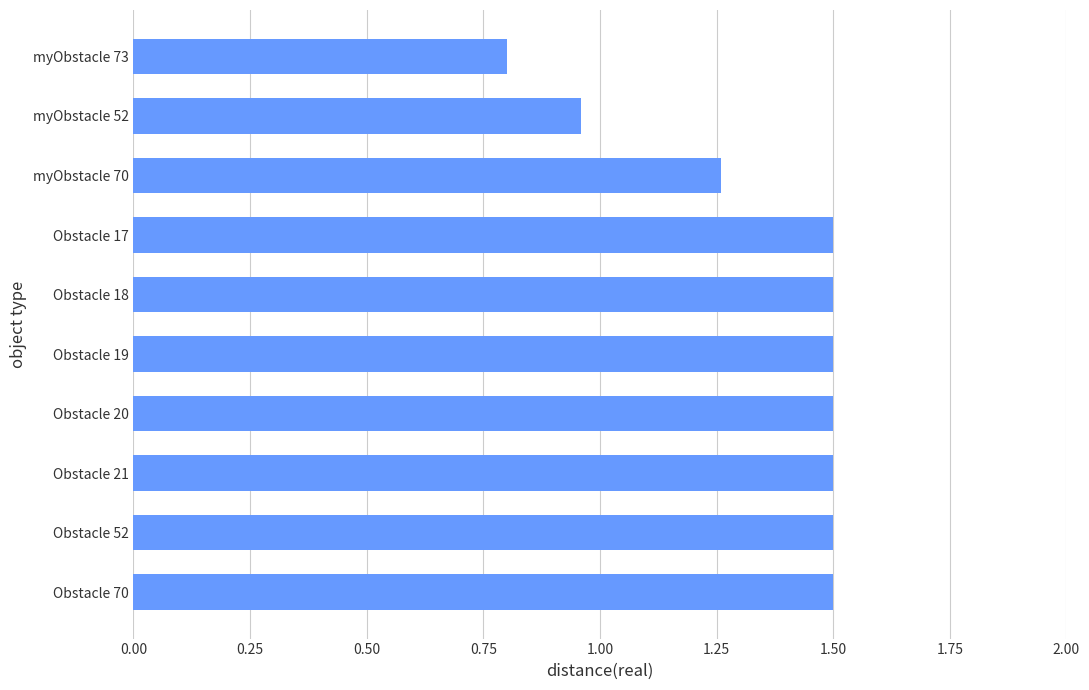

Between Obstacle 52 and myObstacle 52, which is larger?

Obstacle 52